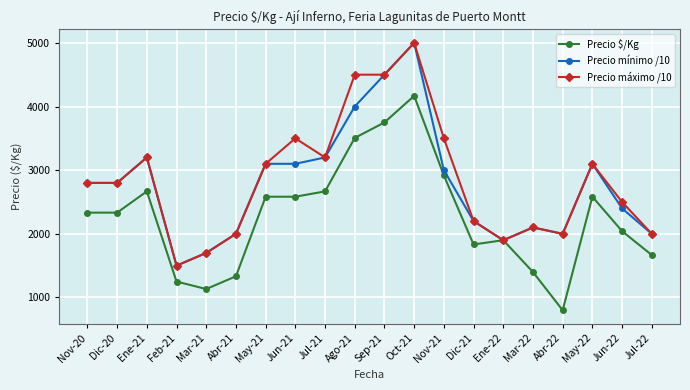

Reading left to right, extract all data points from this chart.

Precio $/Kg: 2333	2333	2667	1250	1133	1333	2583	2583	2667	3506	3750	4167	2917	1833	1900	1400	800	2583	2042	1667
Precio mínimo /10: 2800	2800	3200	1500	1700	2000	3100	3100	3200	4000	4500	5000	3000	2200	1900	2100	2000	3100	2400	2000
Precio máximo /10: 2800	2800	3200	1500	1700	2000	3100	3500	3200	4500	4500	5000	3500	2200	1900	2100	2000	3100	2500	2000